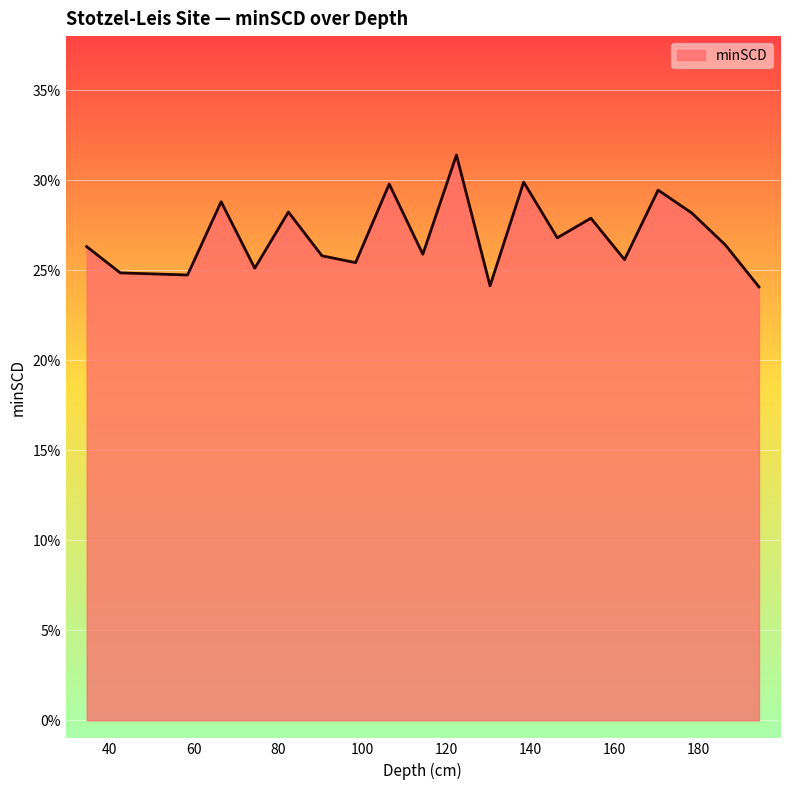

True or false: the data has more than 2 interior local peaks.

True